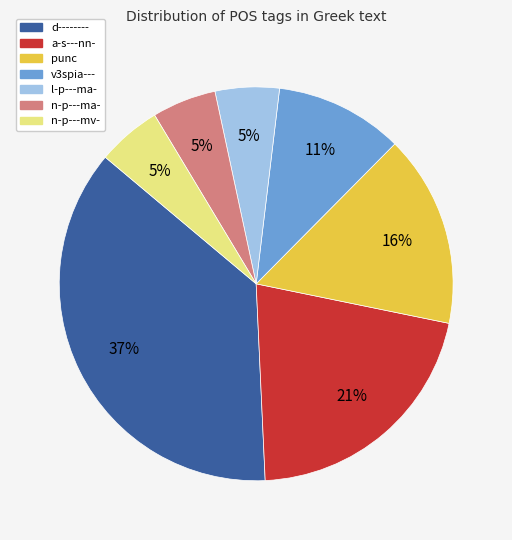

Count the number of slices in the pie.

7